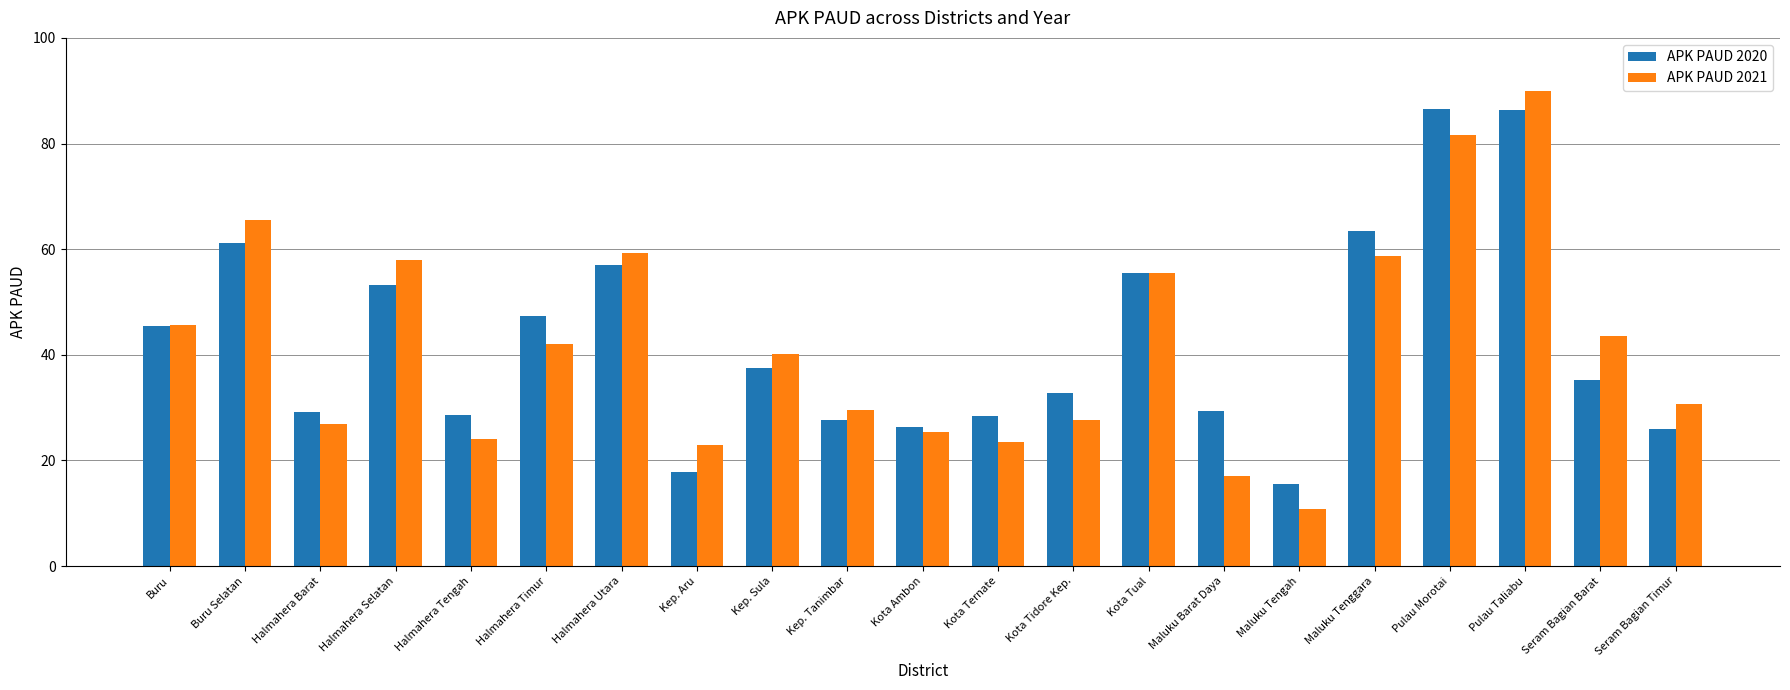

Which series has the largest range (max minus min)?

APK PAUD 2021